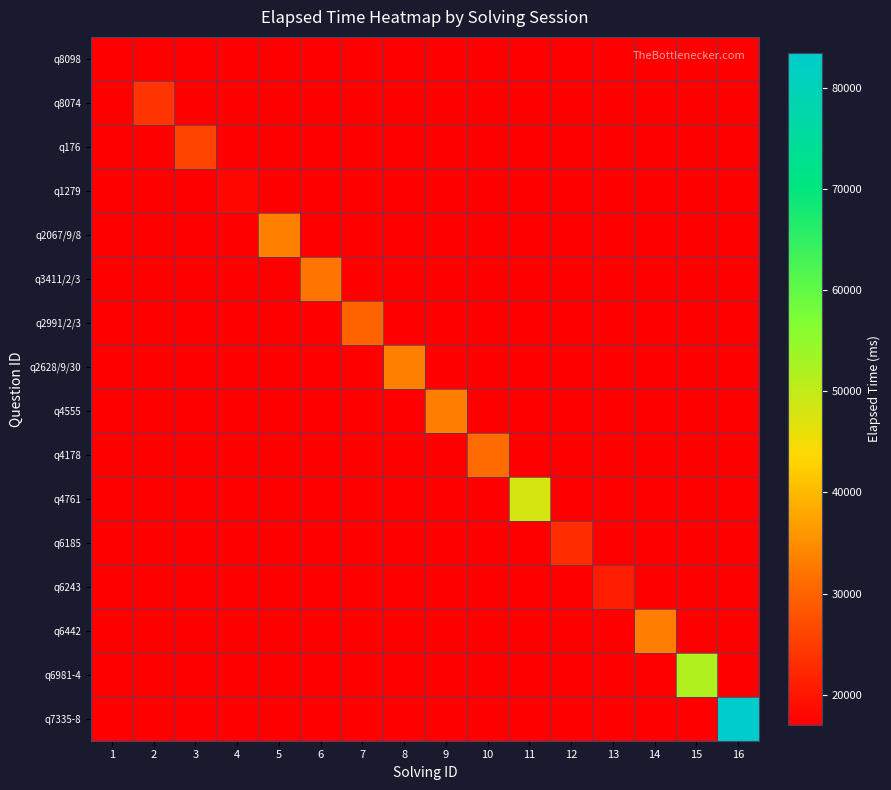

Which label corresponds to the smallest value in the chart?

1